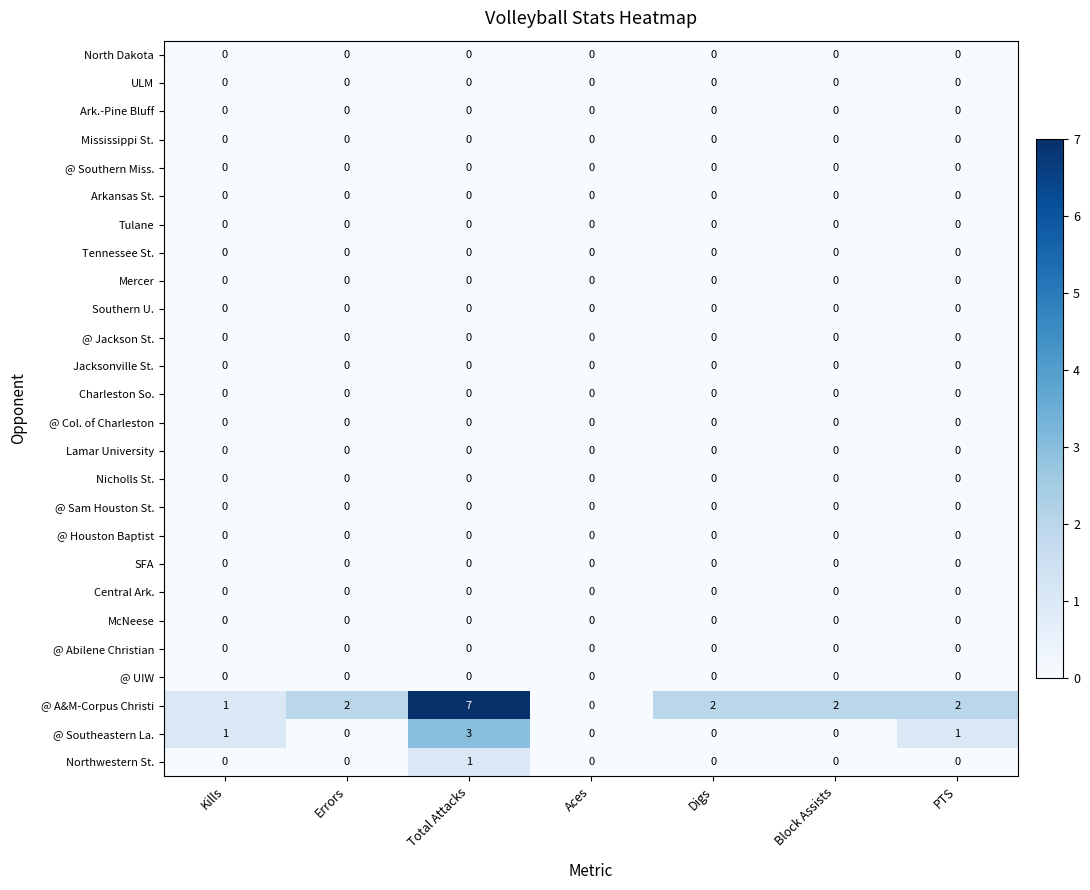

The @ Sam Houston St. series shows 0 at Errors. True or false?

True